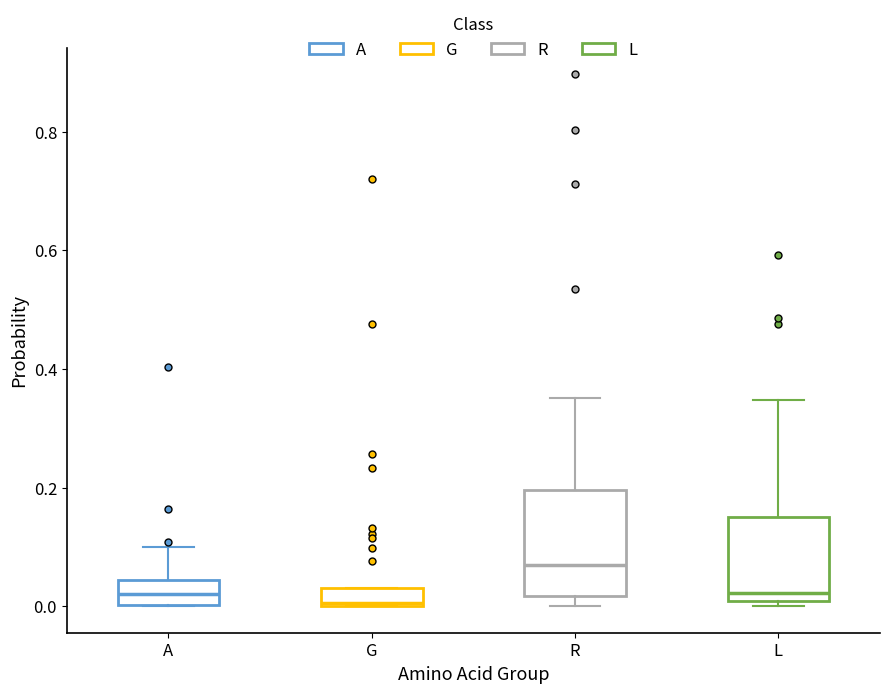

Where is the upper edge of the box for G on the y-axis? The values are not printed on the chart, so give them approximately, as read against the axis.

0.02